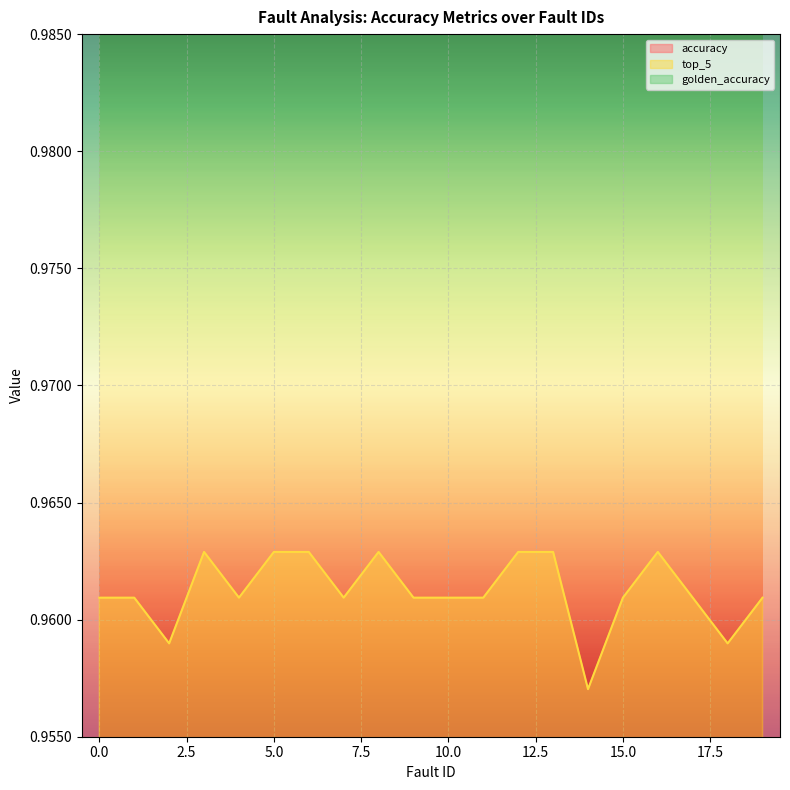

Read the top_5 value at 10.

1.0